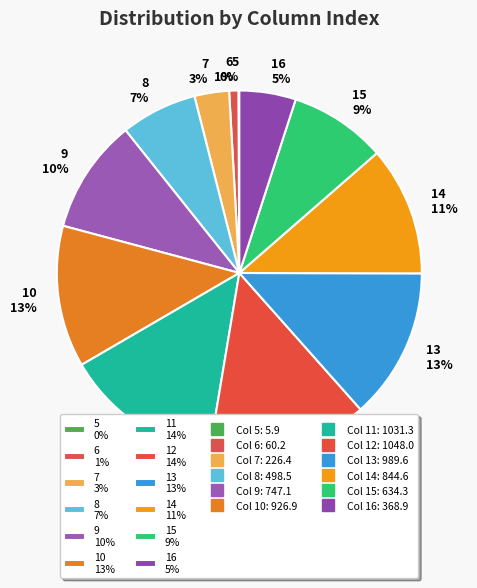

Which has a higher value, 8 7% or 10 13%?

10 13%